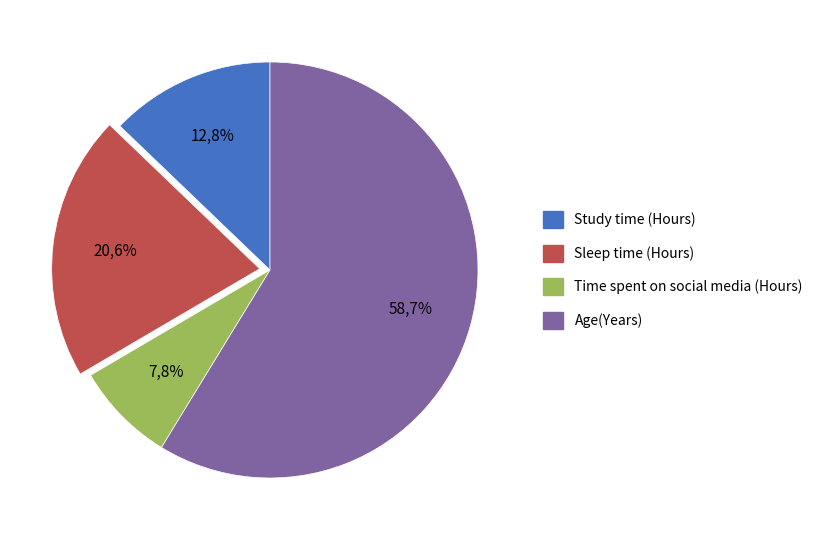

True or false: Time spent on social media (Hours) accounts for 19% of the total.

False